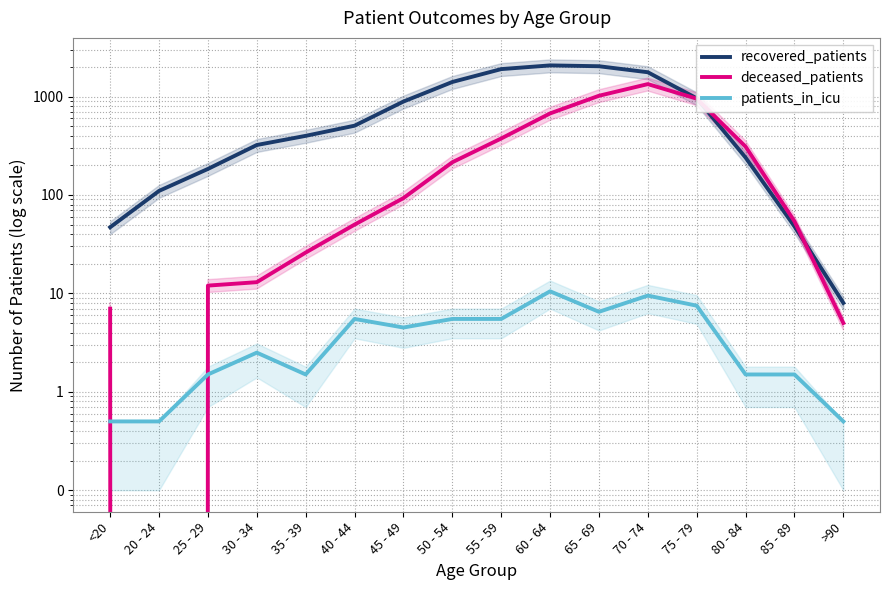

Reading left to right, what are all the values shown in this chart?

recovered_patients: <20=47.0	20 - 24=110.0	25 - 29=184.0	30 - 34=322.0	35 - 39=399.0	40 - 44=506.0	45 - 49=890.0	50 - 54=1407.0	55 - 59=1902.0	60 - 64=2074.0	65 - 69=2034.0	70 - 74=1767.0	75 - 79=960.0	80 - 84=240.0	85 - 89=48.0	>90=8.0
deceased_patients: <20=7.0	20 - 24=0.0	25 - 29=12.0	30 - 34=13.0	35 - 39=26.0	40 - 44=50.0	45 - 49=93.0	50 - 54=215.0	55 - 59=375.0	60 - 64=674.0	65 - 69=1019.0	70 - 74=1339.0	75 - 79=953.0	80 - 84=310.0	85 - 89=54.0	>90=5.0
patients_in_icu: <20=0.5	20 - 24=0.5	25 - 29=1.5	30 - 34=2.5	35 - 39=1.5	40 - 44=5.5	45 - 49=4.5	50 - 54=5.5	55 - 59=5.5	60 - 64=10.5	65 - 69=6.5	70 - 74=9.5	75 - 79=7.5	80 - 84=1.5	85 - 89=1.5	>90=0.5